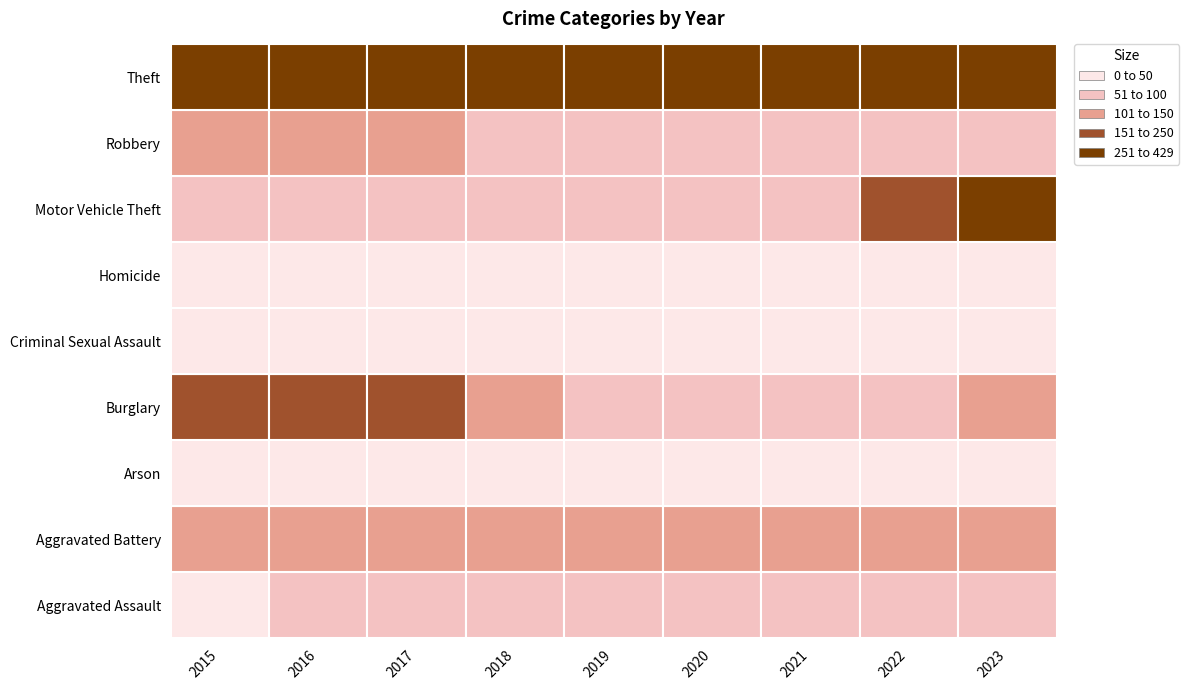

How many distinct data groups are displayed?

9